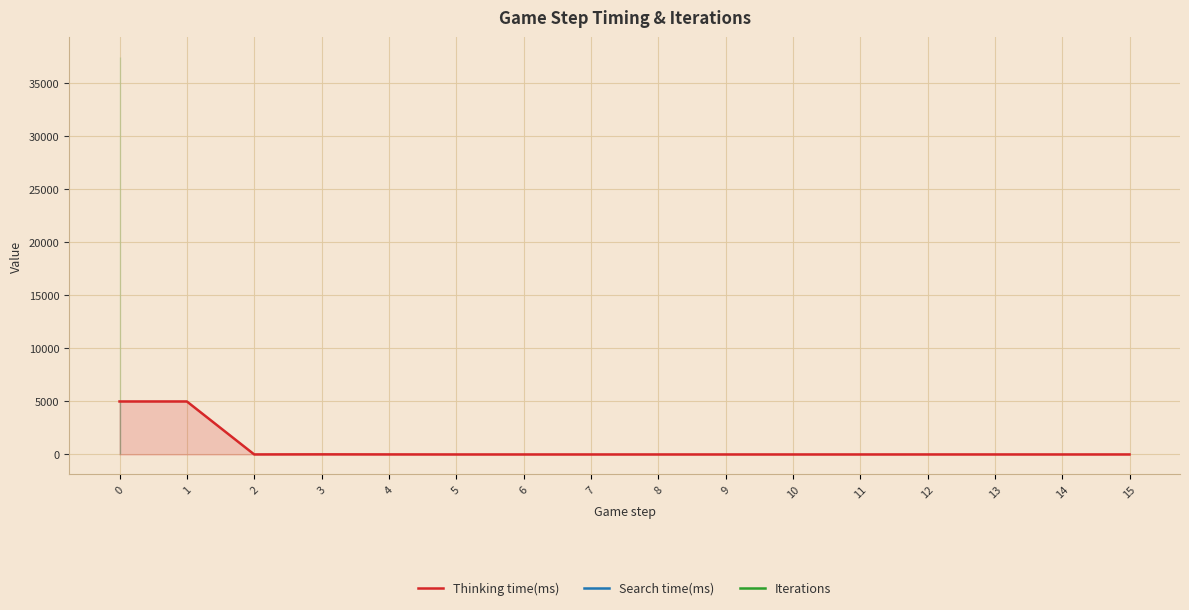

True or false: Thinking time(ms) has more than 0 interior local peaks.

True